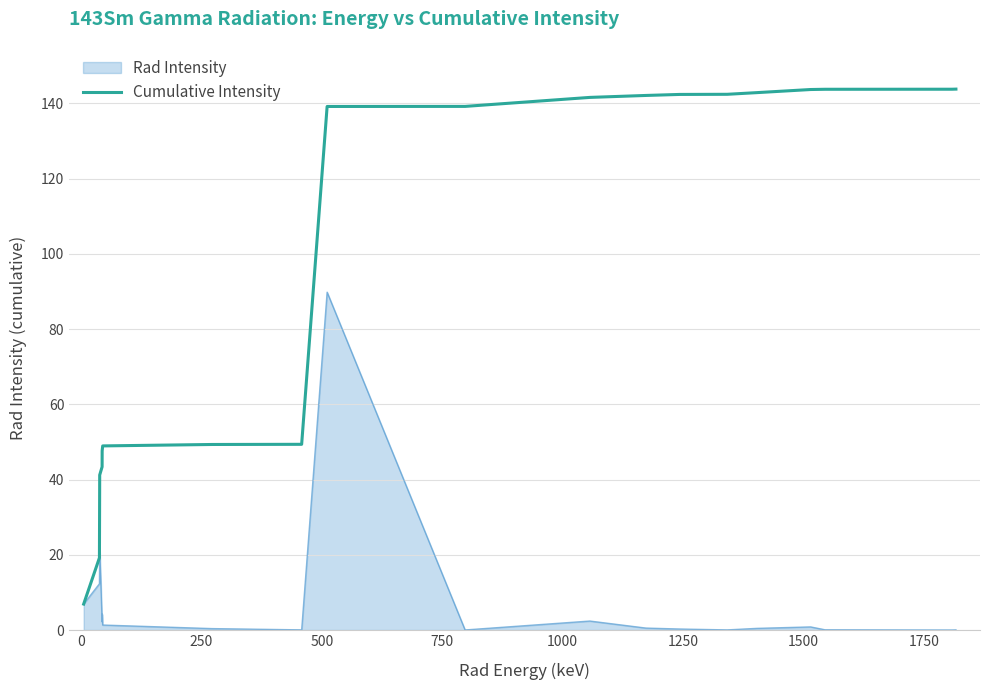

List the series in order of their peak value, highest first.

Cumulative Intensity, Rad Intensity